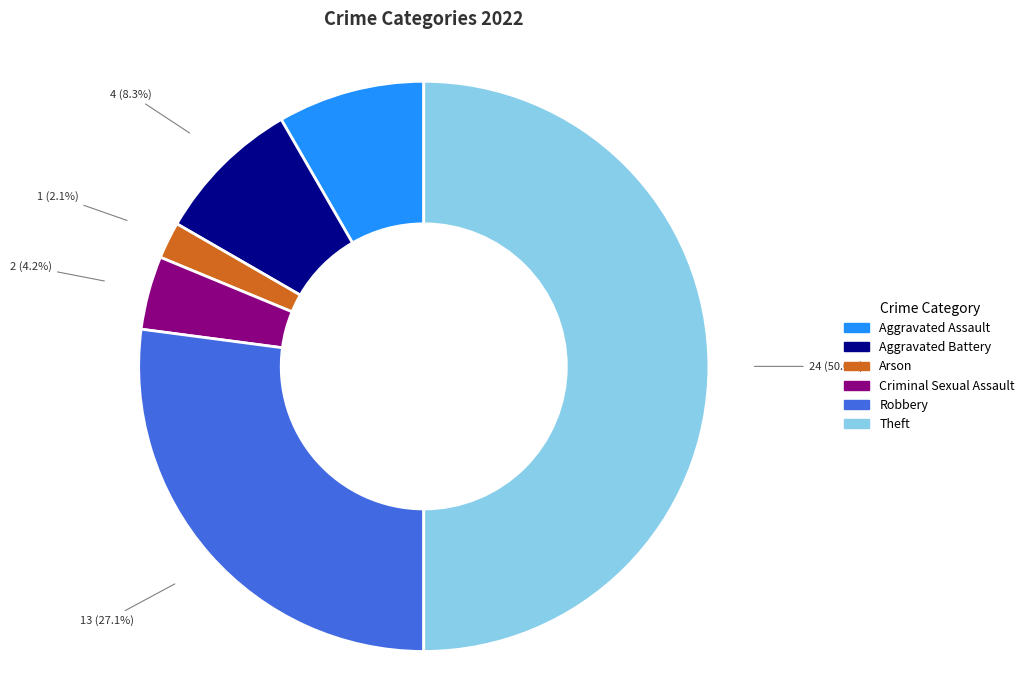

Approximately how many times larger is the value at Aggravated Assault compared to Robbery?

0.3